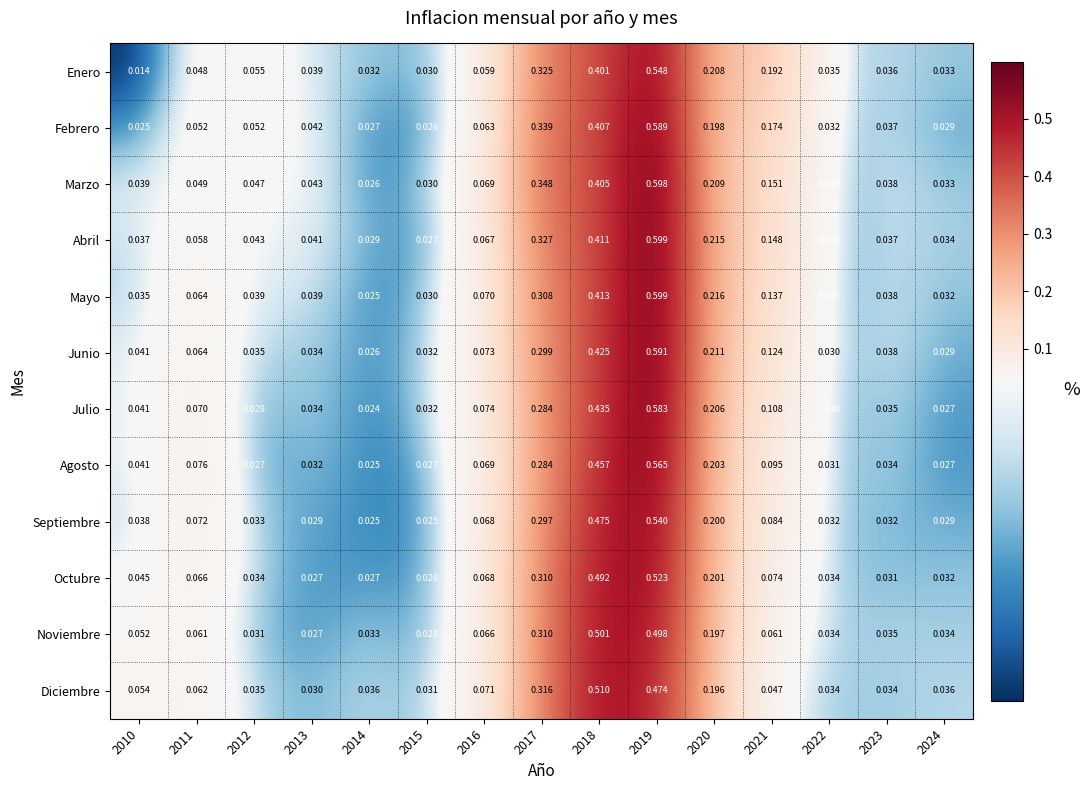

Which category has the highest value across all series?

2019